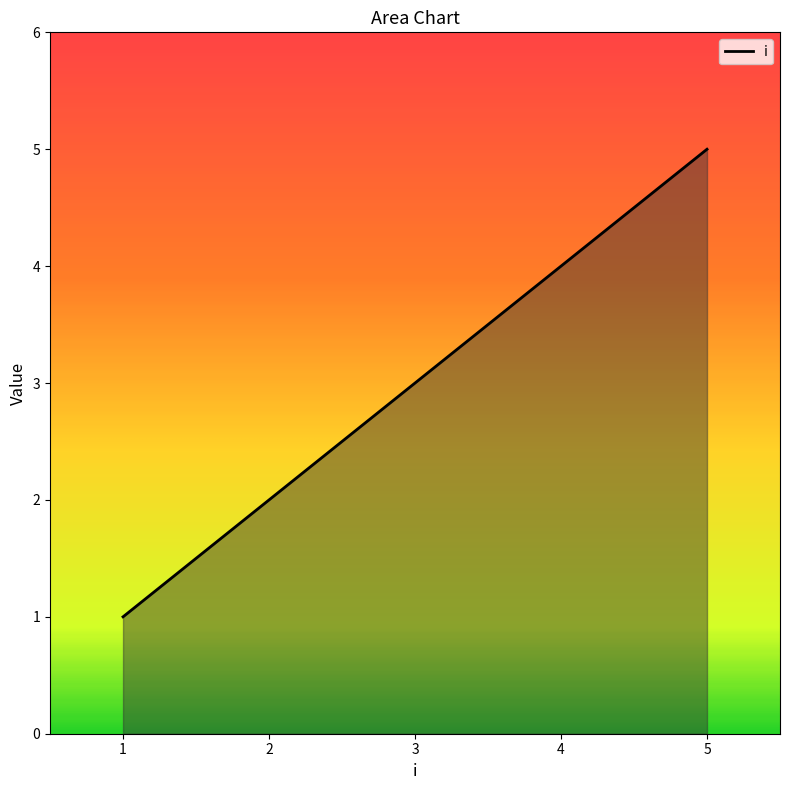

List the labels in order of value, smallest first.

1, 2, 3, 4, 5